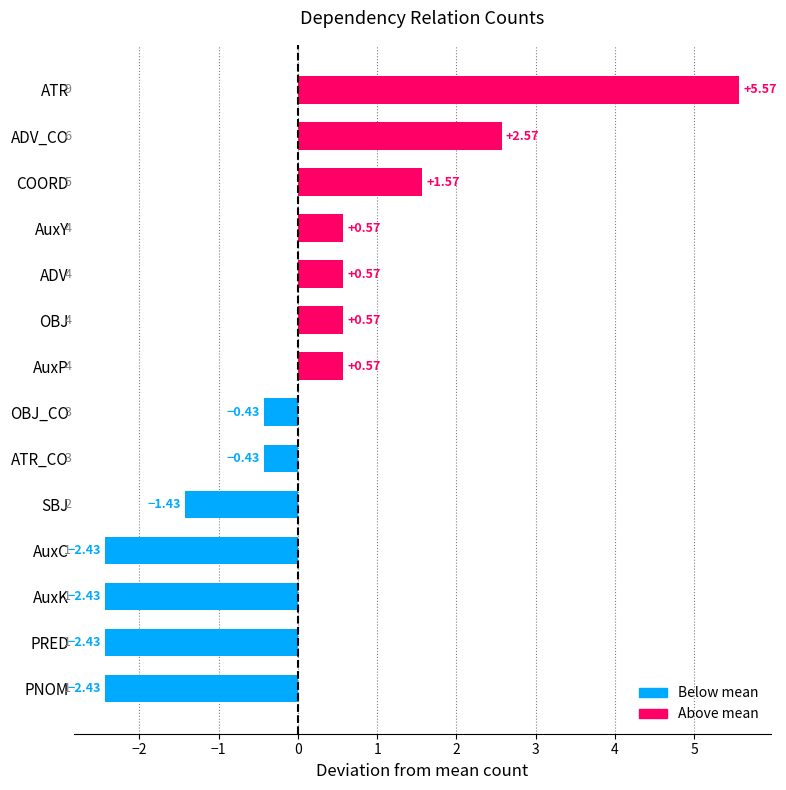

Between PRED and SBJ, which is larger?

SBJ